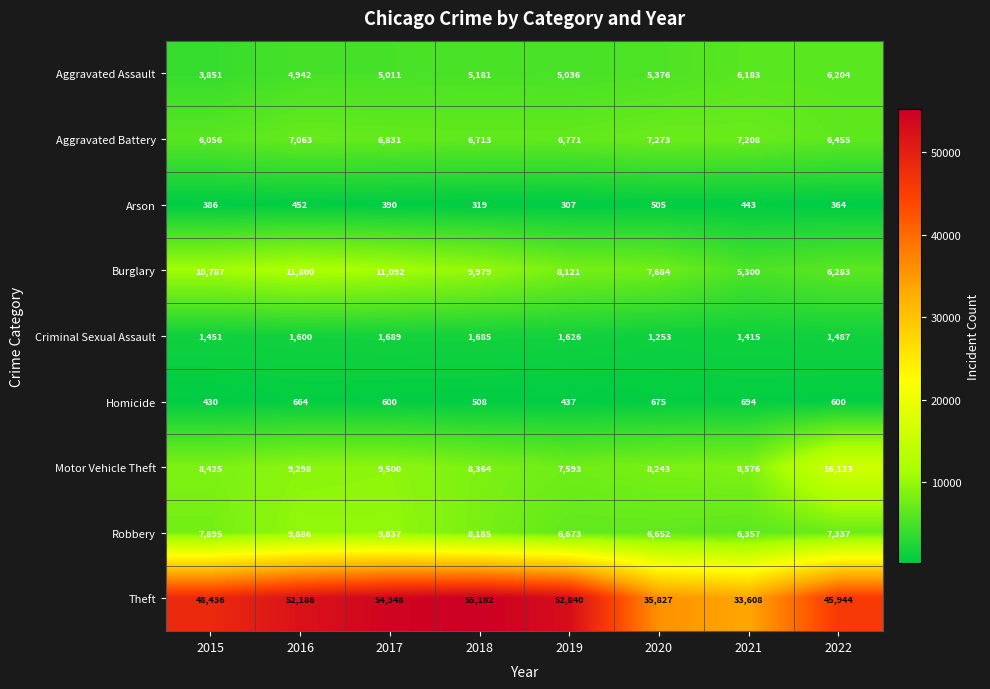

List the series in order of their peak value, highest first.

Theft, Motor Vehicle Theft, Burglary, Robbery, Aggravated Battery, Aggravated Assault, Criminal Sexual Assault, Homicide, Arson